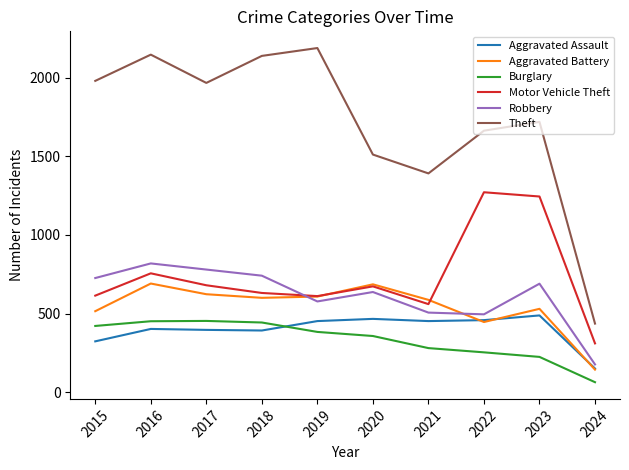

True or false: Burglary has a value of 341 at 2022.

False